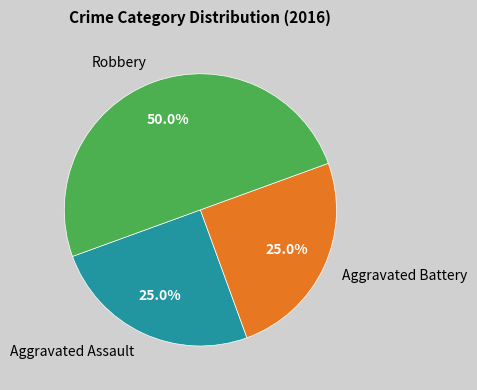

What is the largest slice in the pie chart?

Robbery